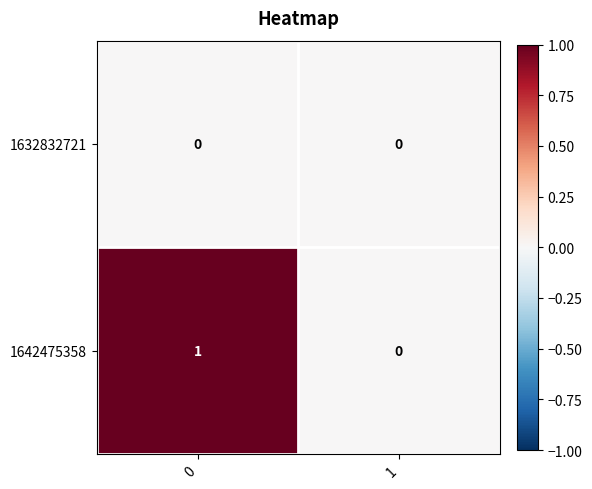

Which series has the widest spread of values?

1642475358